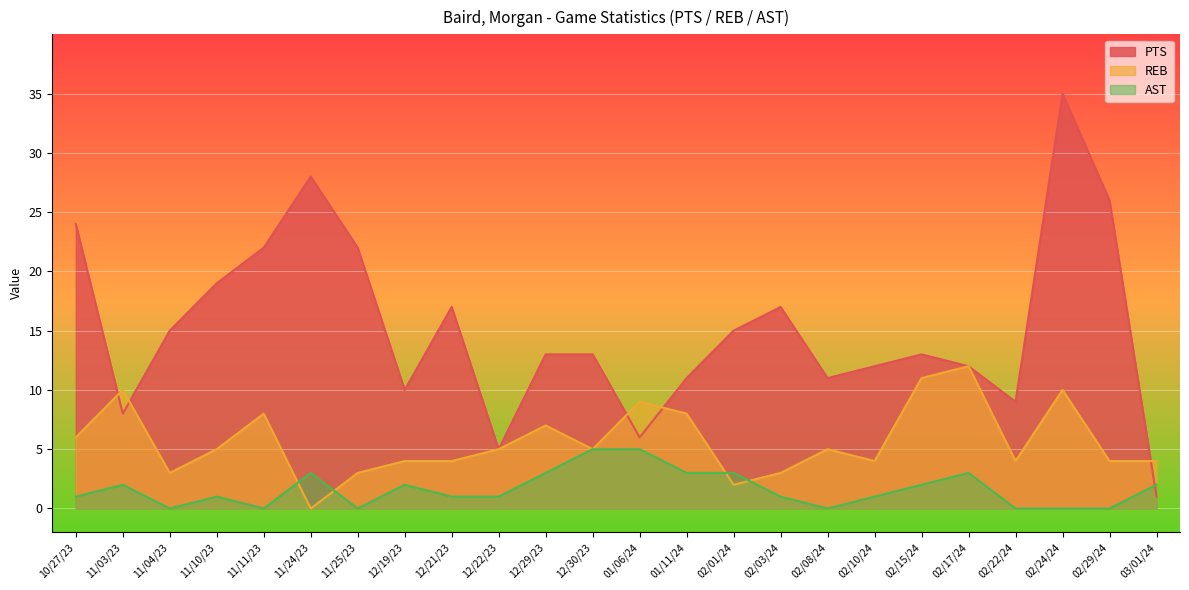

What is the difference between the maximum and minimum values in the PTS series?

34